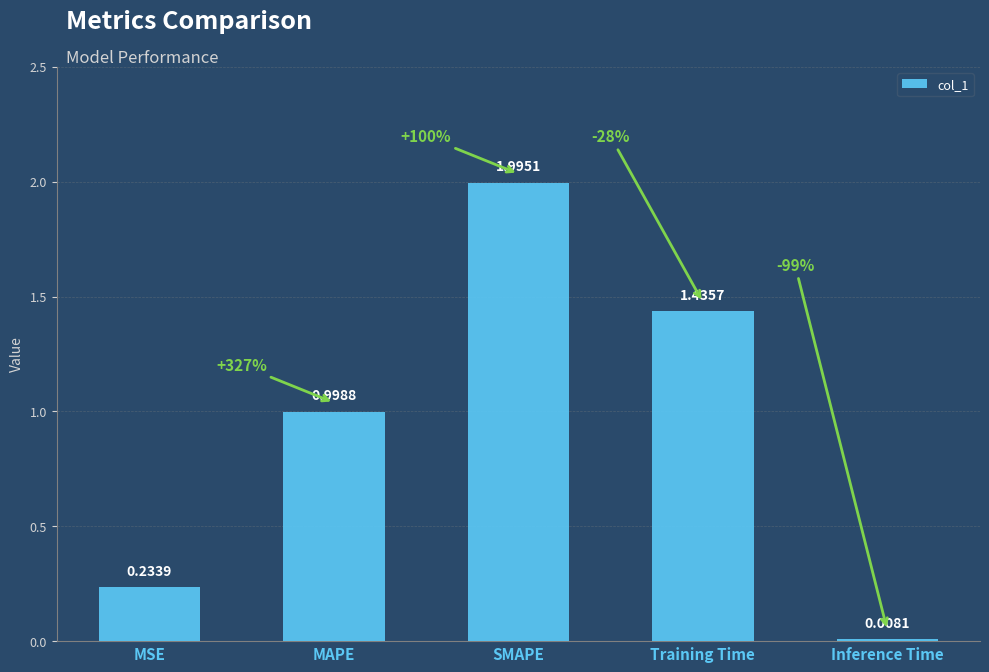

How many distinct data groups are displayed?

1